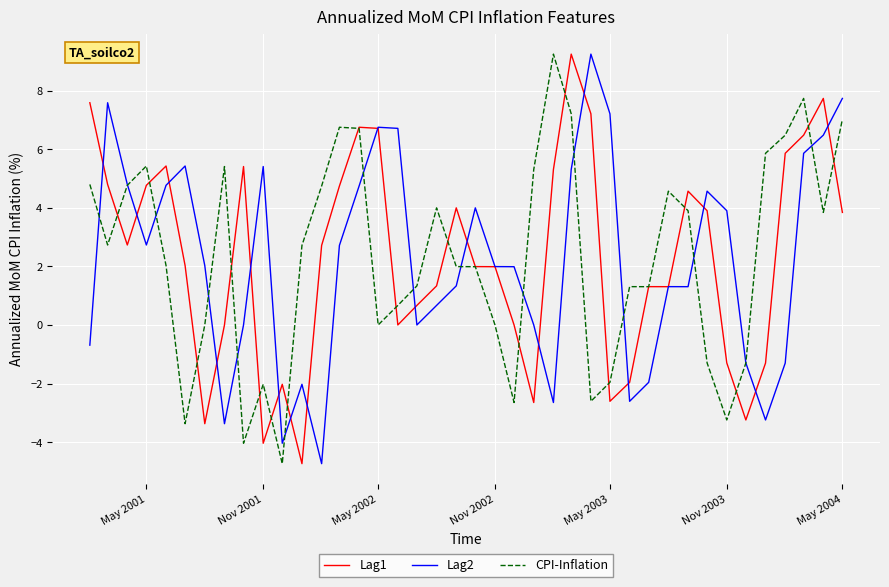

What is the minimum value for CPI-Inflation?

-4.7